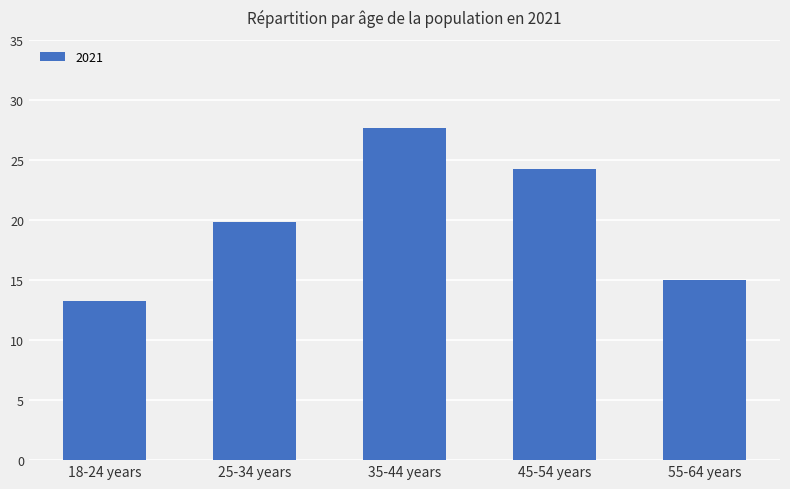

Read the value at 55-64 years.

15.0